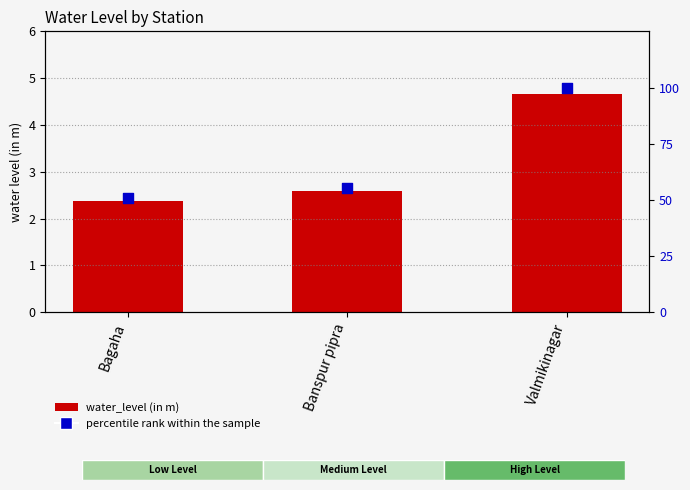

Which series contains the highest Y value?

percentile rank within the sample